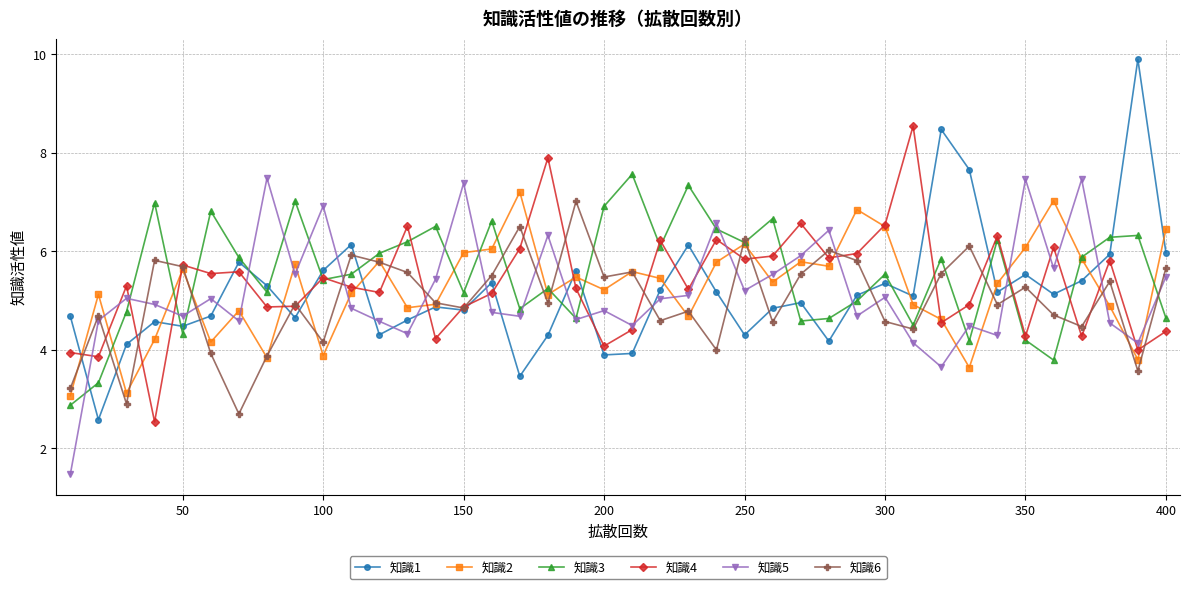

What is the value of the 知識3 point at the 29th from the left?

5.0